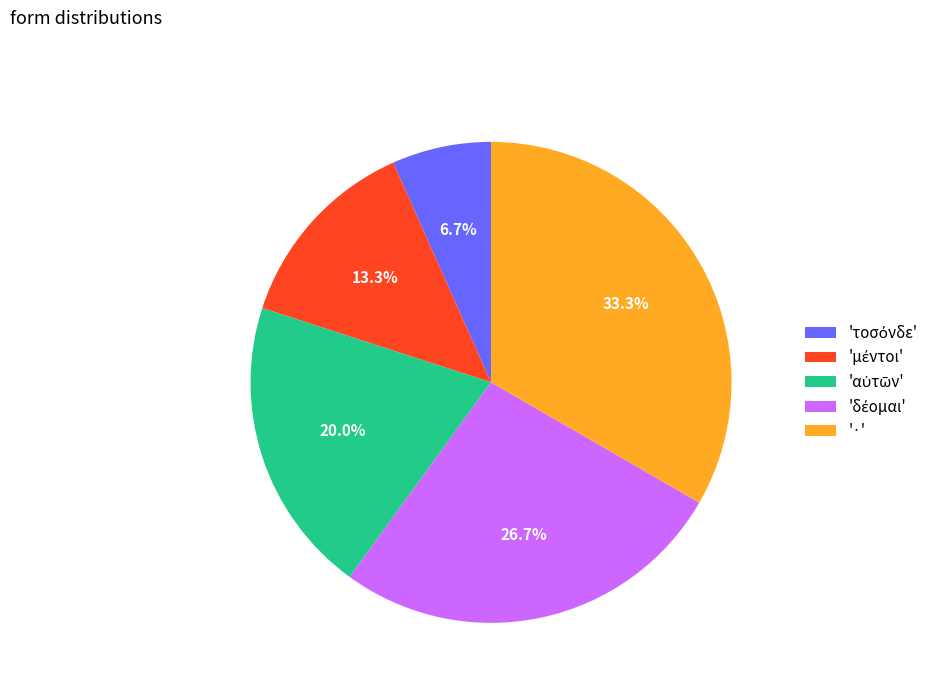

To the nearest percent, what is the average slice percentage?

20%